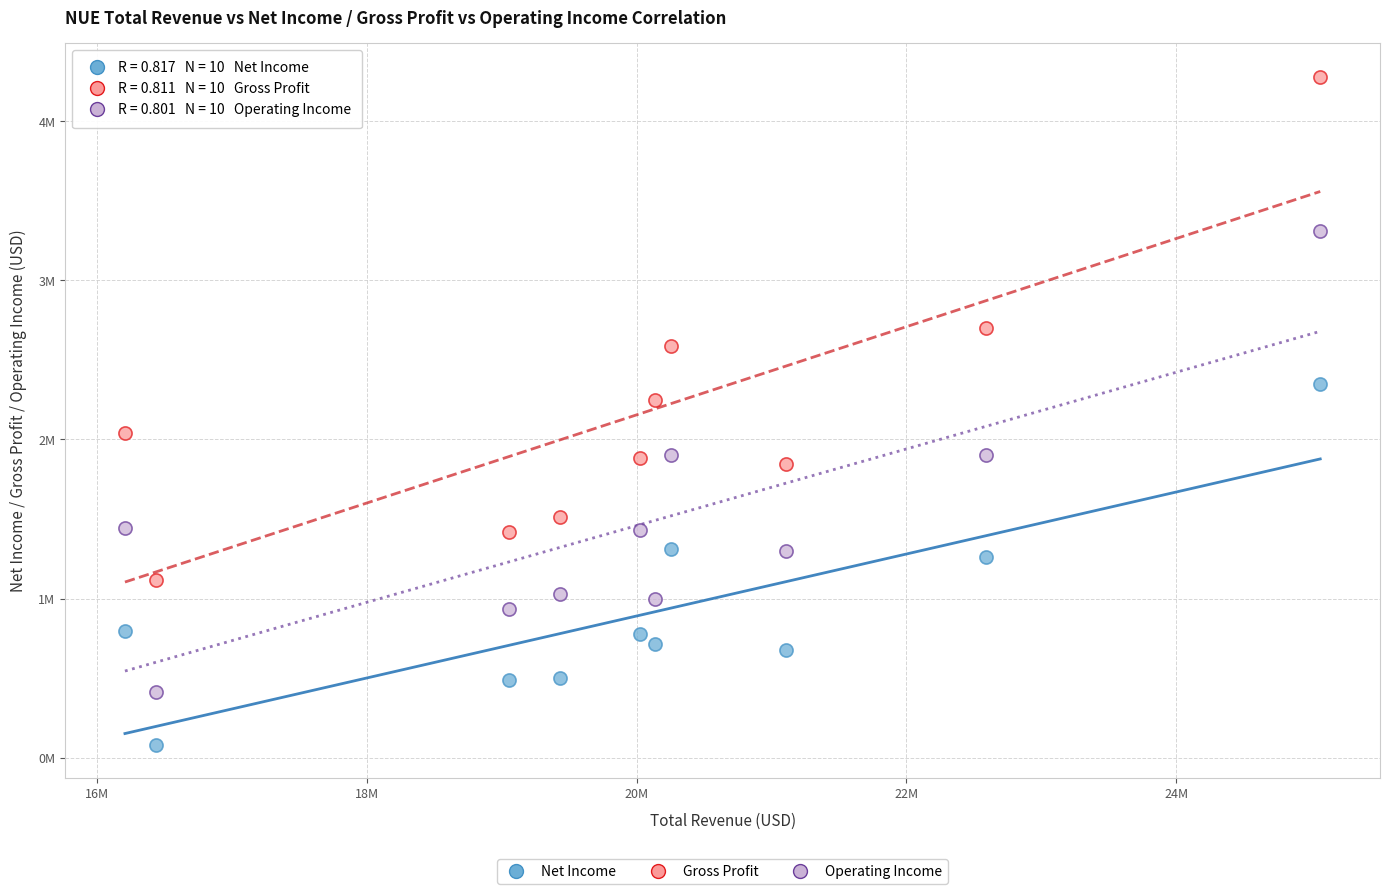

What are all the series names shown in the legend?

Net Income, Gross Profit, Operating Income